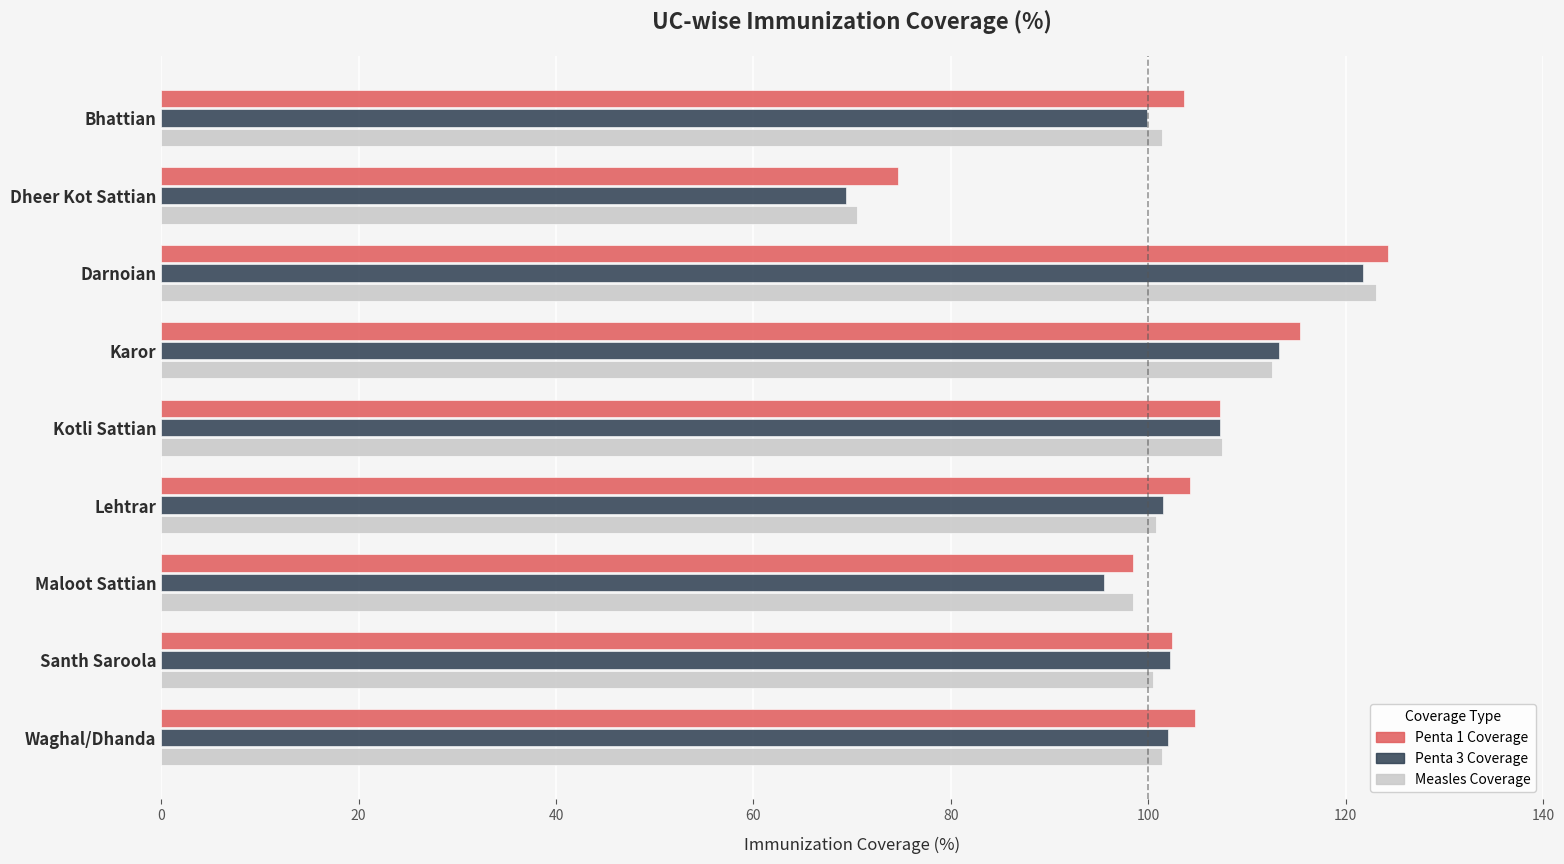

What is the spread (max minus min) of values at Maloot Sattian?

3.0